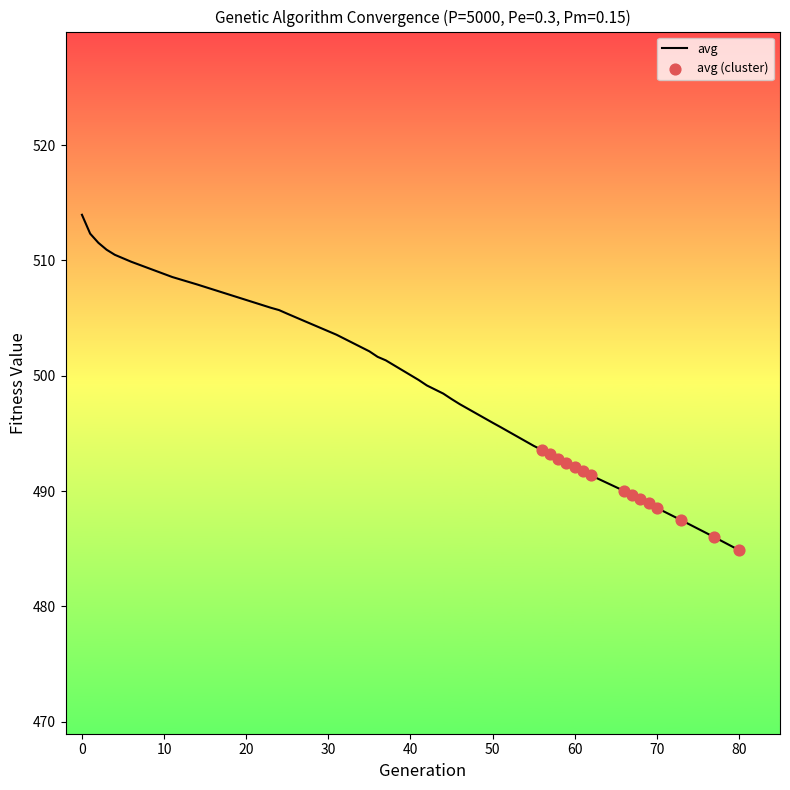

What is the greatest value displayed?

514.0